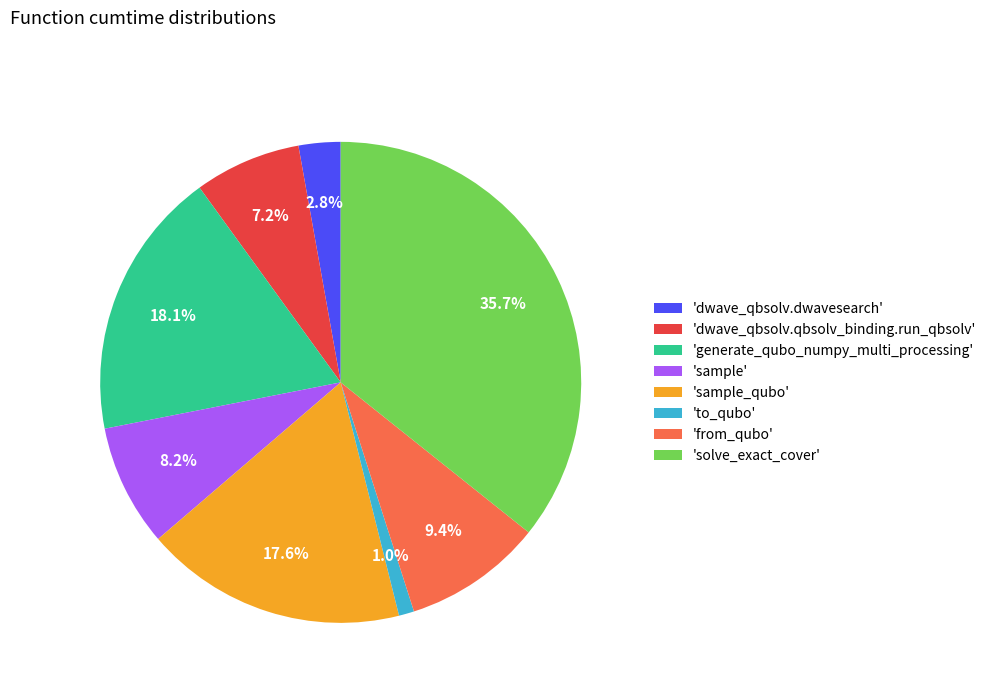

Is the sum of 'to_qubo' and 'sample' greater than half?

No